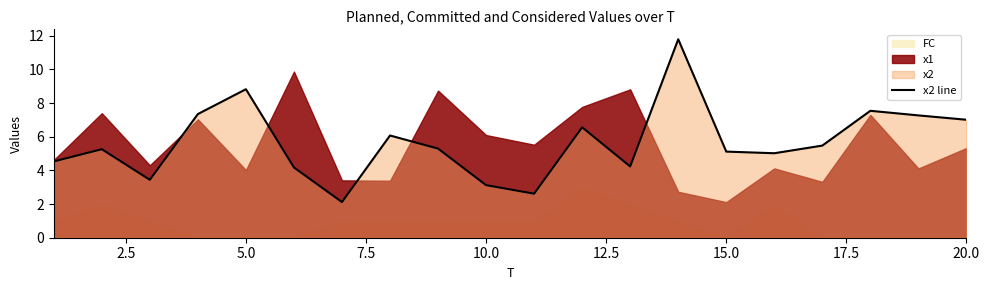

At which label is the value closest to 6?

17.5